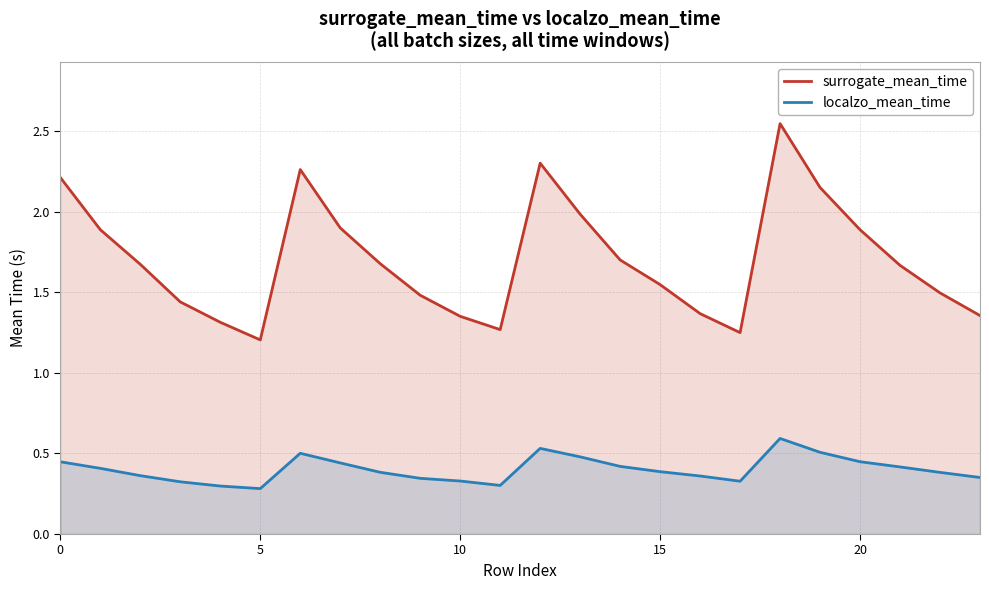

Rank the series by their average value, from lowest to highest.

localzo_mean_time, surrogate_mean_time